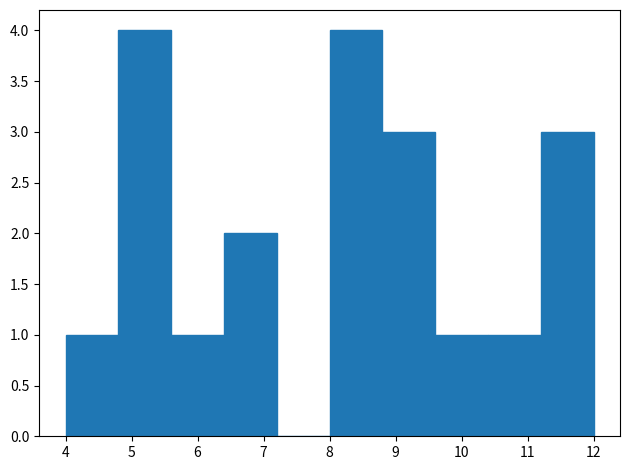

Reading left to right, list every bar in this chart as the range it spans on the x-axis followed by its height. The values are not printed on the chart, so give them approximately, as read against the axis.

4.0 to 4.8: 1
4.8 to 5.6: 4
5.6 to 6.4: 1
6.4 to 7.2: 2
7.2 to 8.0: 0
8.0 to 8.8: 4
8.8 to 9.6: 3
9.6 to 10.4: 1
10.4 to 11.2: 1
11.2 to 12.0: 3